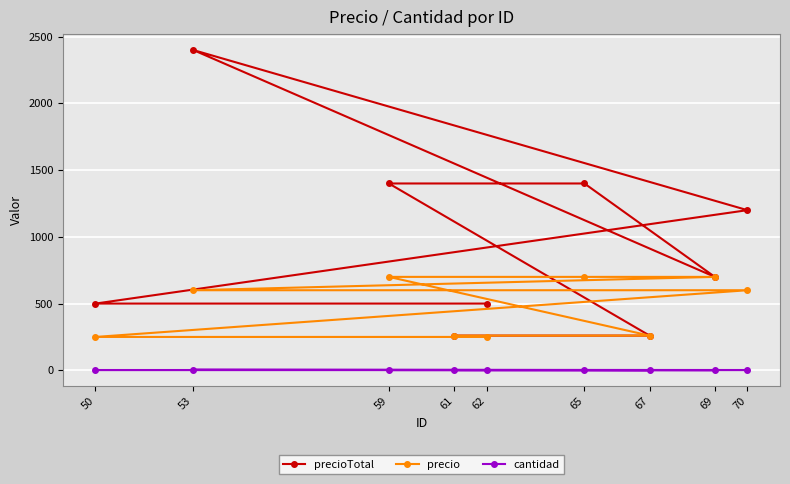

What is the value of the precioTotal point at the 5th from the left?

500